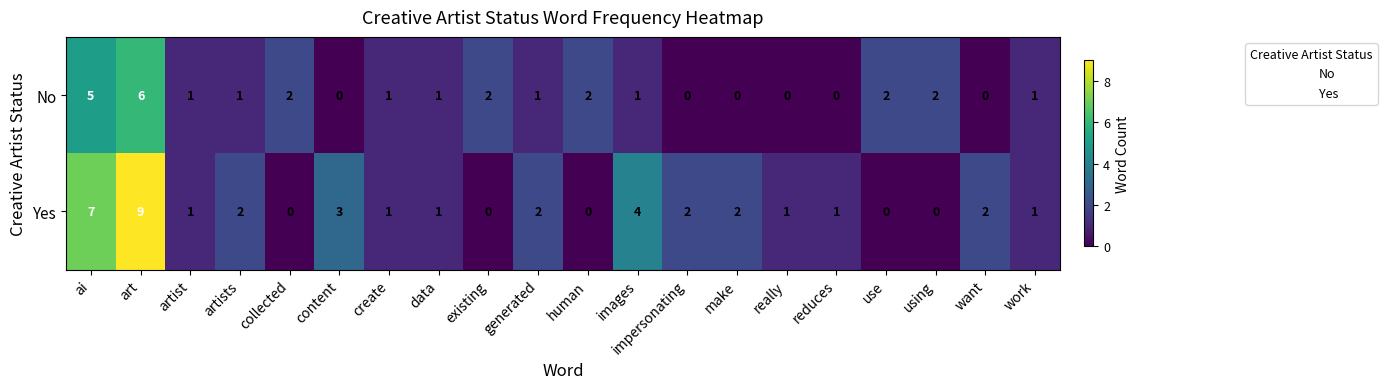

Which series has the widest spread of values?

Yes